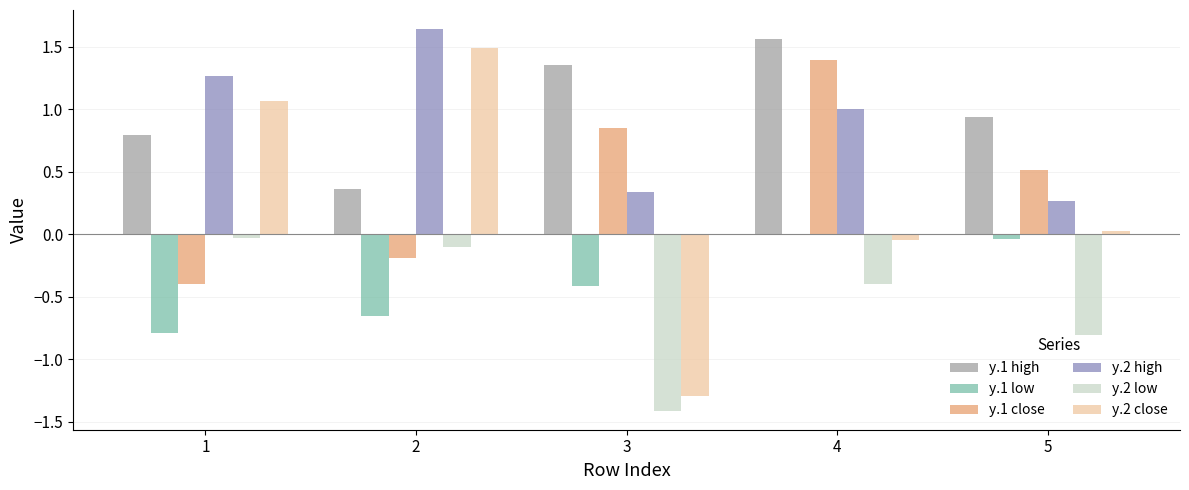

Count the number of data series in this chart.

6